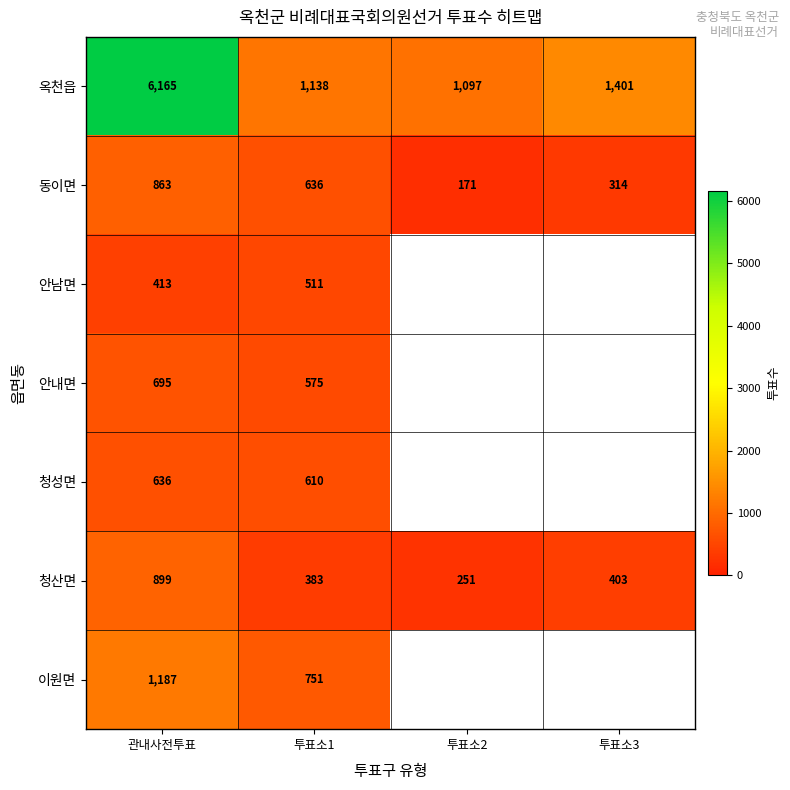

The 안남면 series shows 511 at 투표소1. True or false?

True